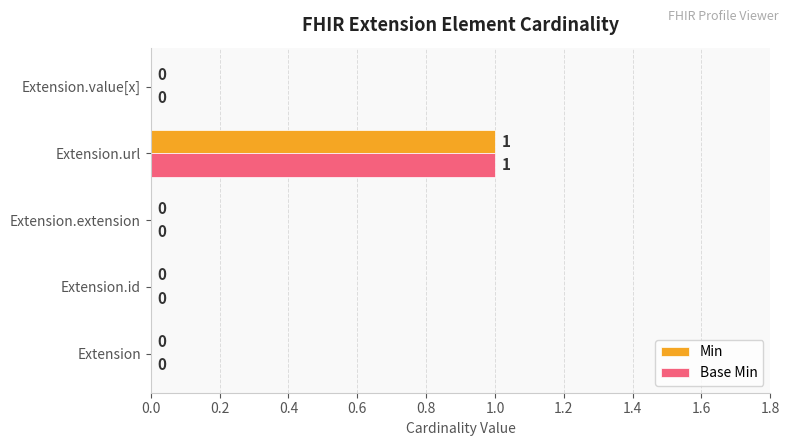

The value of Base Min at Extension.id is 0. True or false?

True